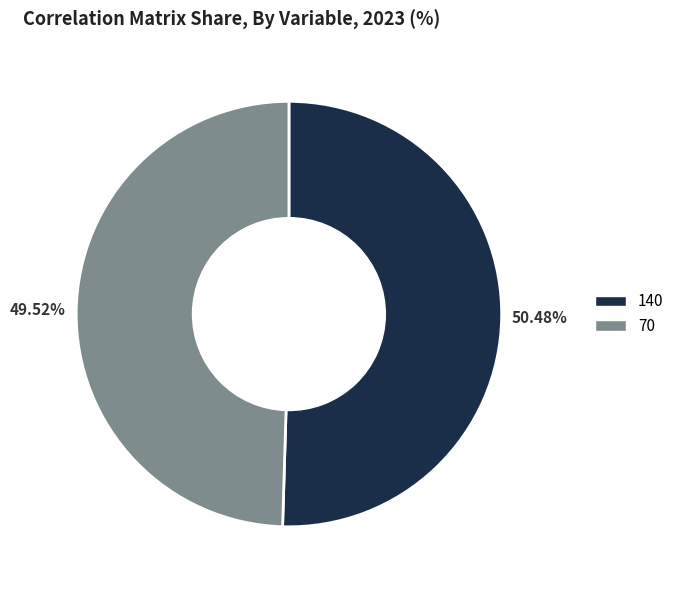

Is 70 the majority of the pie?

No